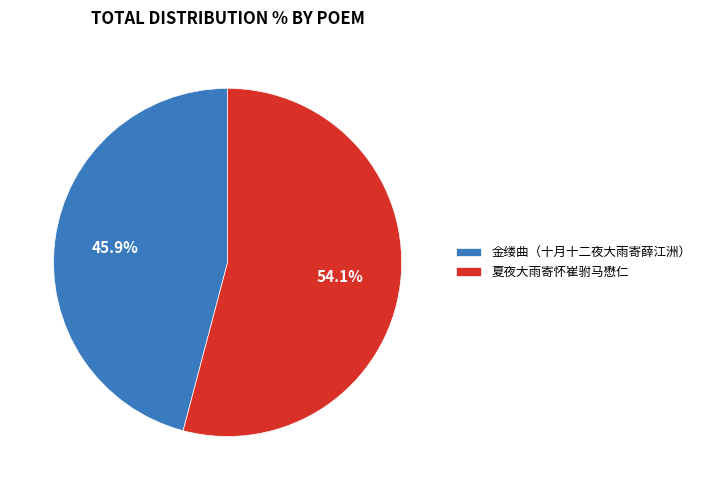

What is the majority slice?

夏夜大雨寄怀崔驸马懋仁